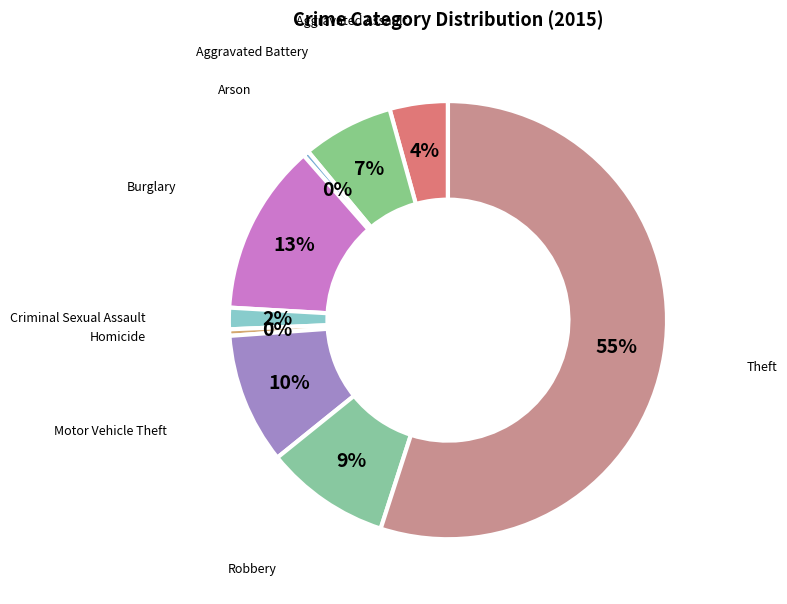

Which category has the smallest portion of the pie?

Arson